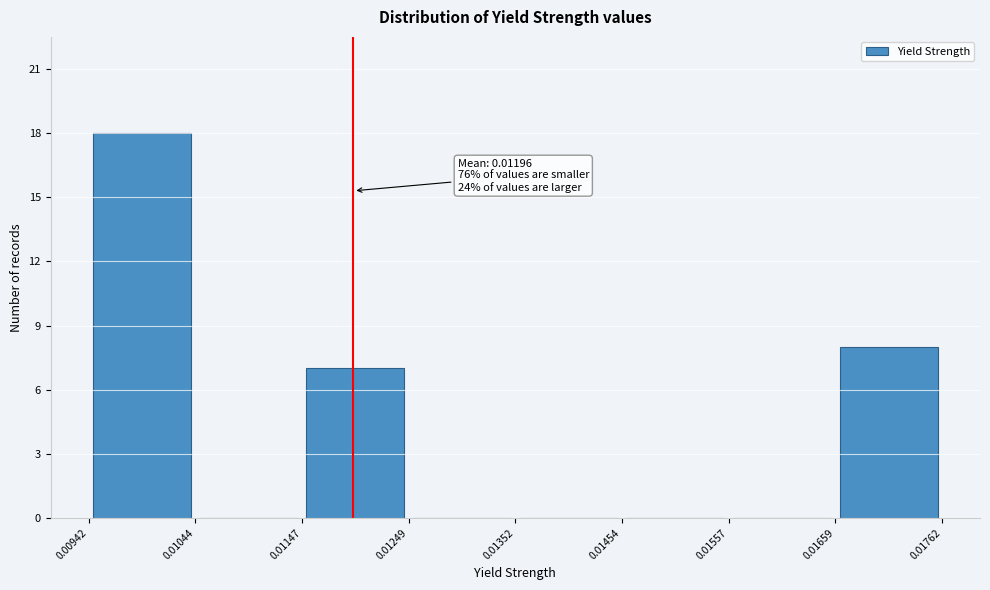

Over which range of the x-axis is the bar tallest?

0.00942 to 0.01044